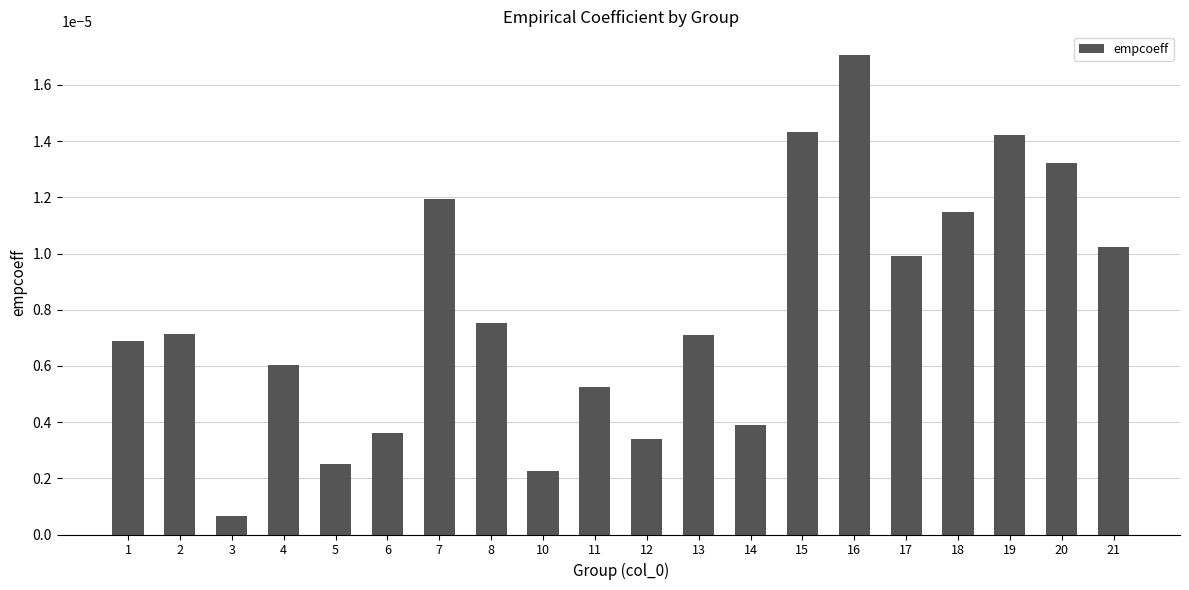

At which label is the value closest to 0?

3